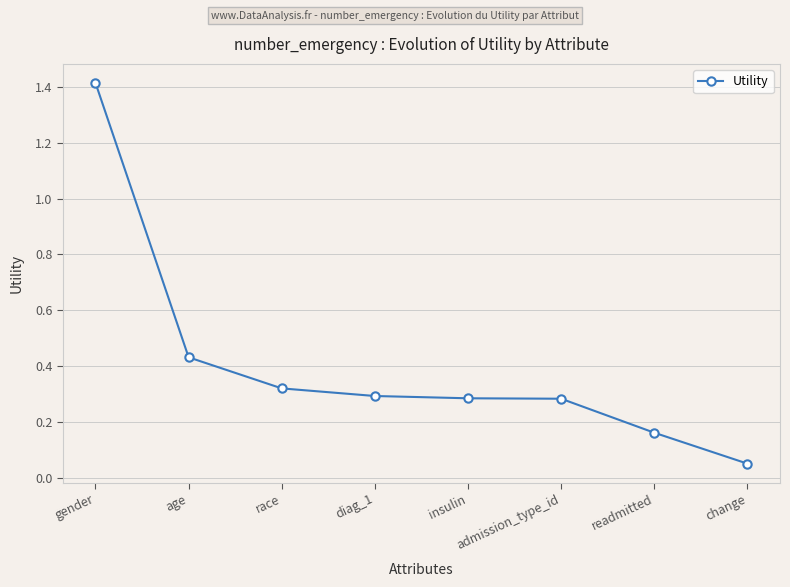

True or false: there are more than 2 points higher than both neighbors.

False